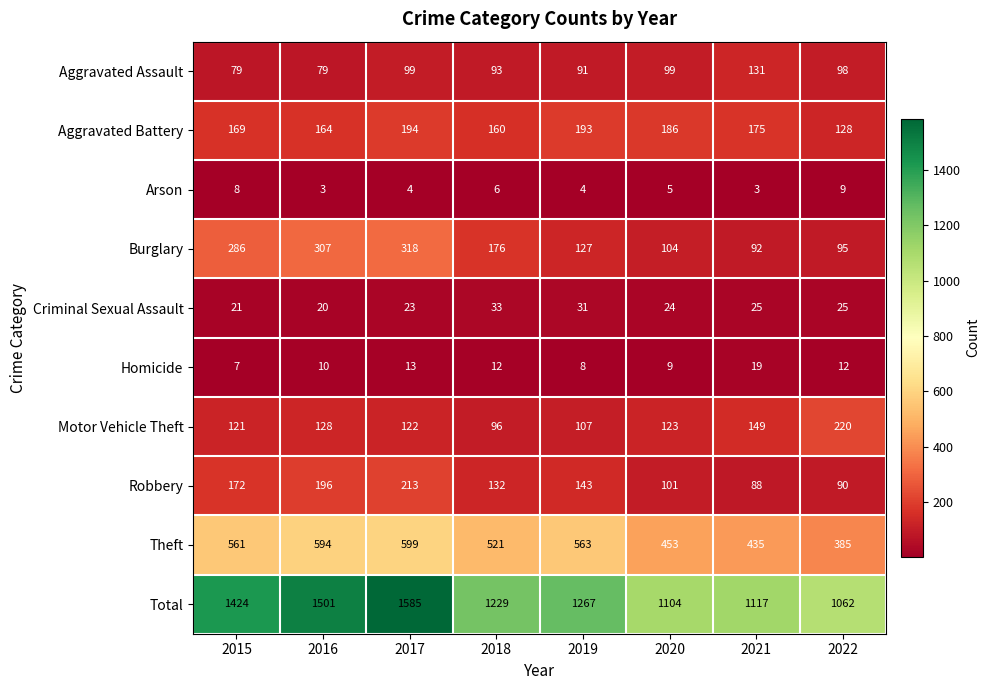

The Homicide series shows 8 at 2017. True or false?

False